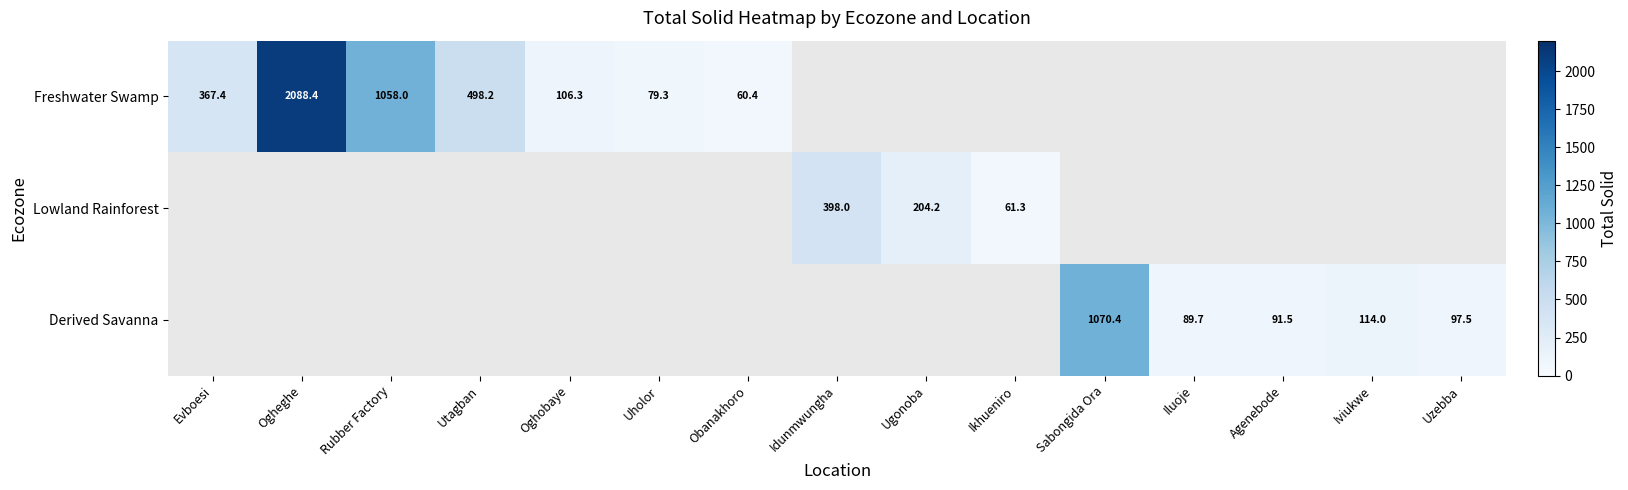

Is it true that Lowland Rainforest equals 204.2 at Ugonoba?

True